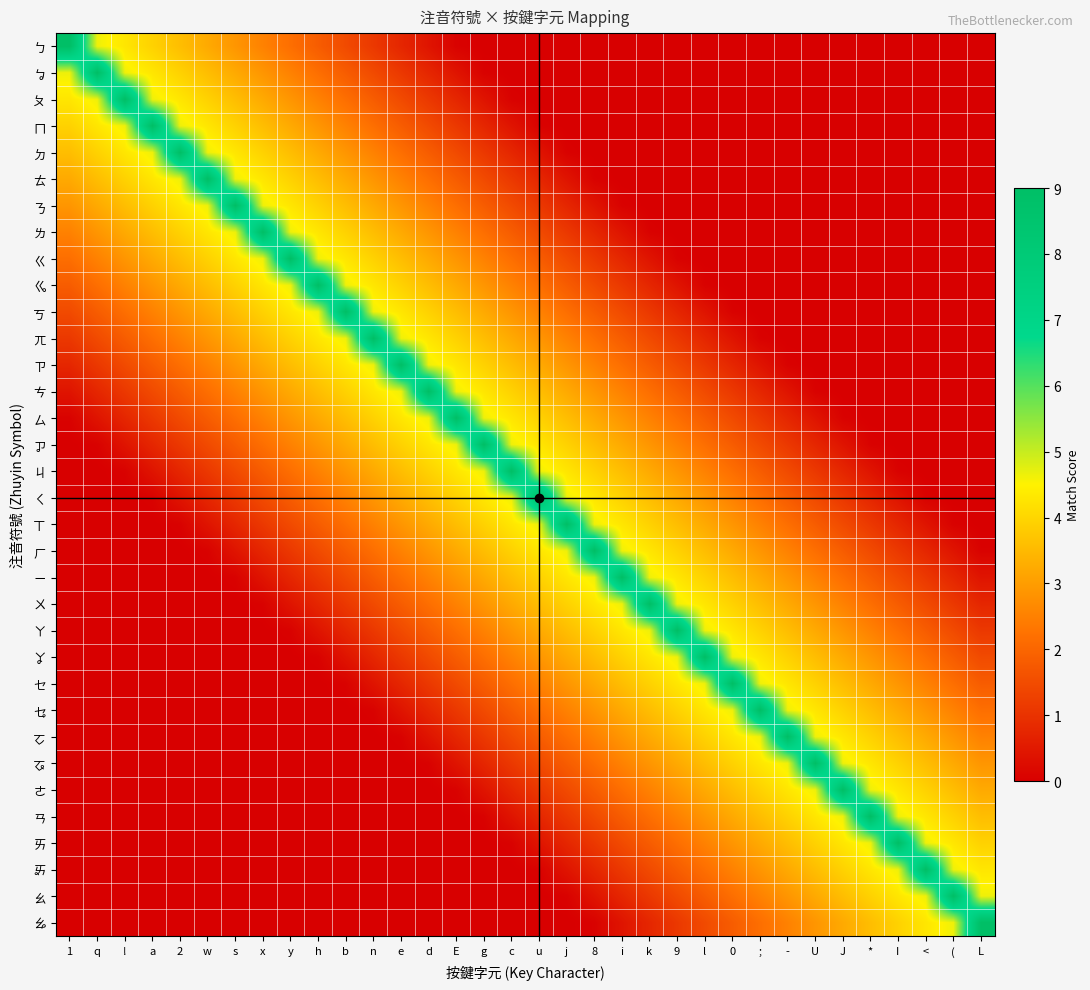

Reading left to right, extract all data points from this chart.

ㄅ: 1=9.0	q=4.6	!=4.3	a=3.9	2=3.6	w=3.2	s=2.9	x=2.5	y=2.2	h=1.8	b=1.5	n=1.1	e=0.8	d=0.4	E=0.1	g=0.0	c=0.0	u=0.0	j=0.0	8=0.0	i=0.0	k=0.0	9=0.0	l=0.0	0=0.0	;=0.0	-=0.0	U=0.0	J=0.0	*=0.0	I=0.0	<=0.0	(=0.0	L=0.0
ㆠ: 1=4.6	q=9.0	!=4.6	a=4.3	2=3.9	w=3.6	s=3.2	x=2.9	y=2.5	h=2.2	b=1.8	n=1.5	e=1.1	d=0.8	E=0.4	g=0.1	c=0.0	u=0.0	j=0.0	8=0.0	i=0.0	k=0.0	9=0.0	l=0.0	0=0.0	;=0.0	-=0.0	U=0.0	J=0.0	*=0.0	I=0.0	<=0.0	(=0.0	L=0.0
ㄆ: 1=4.3	q=4.6	!=9.0	a=4.6	2=4.3	w=3.9	s=3.6	x=3.2	y=2.9	h=2.5	b=2.2	n=1.8	e=1.5	d=1.1	E=0.8	g=0.4	c=0.1	u=0.0	j=0.0	8=0.0	i=0.0	k=0.0	9=0.0	l=0.0	0=0.0	;=0.0	-=0.0	U=0.0	J=0.0	*=0.0	I=0.0	<=0.0	(=0.0	L=0.0
ㄇ: 1=3.9	q=4.3	!=4.6	a=9.0	2=4.6	w=4.3	s=3.9	x=3.6	y=3.2	h=2.9	b=2.5	n=2.2	e=1.8	d=1.5	E=1.1	g=0.8	c=0.4	u=0.1	j=0.0	8=0.0	i=0.0	k=0.0	9=0.0	l=0.0	0=0.0	;=0.0	-=0.0	U=0.0	J=0.0	*=0.0	I=0.0	<=0.0	(=0.0	L=0.0
ㄉ: 1=3.6	q=3.9	!=4.3	a=4.6	2=9.0	w=4.6	s=4.3	x=3.9	y=3.6	h=3.2	b=2.9	n=2.5	e=2.2	d=1.8	E=1.5	g=1.1	c=0.8	u=0.4	j=0.1	8=0.0	i=0.0	k=0.0	9=0.0	l=0.0	0=0.0	;=0.0	-=0.0	U=0.0	J=0.0	*=0.0	I=0.0	<=0.0	(=0.0	L=0.0
ㄊ: 1=3.2	q=3.6	!=3.9	a=4.3	2=4.6	w=9.0	s=4.6	x=4.3	y=3.9	h=3.6	b=3.2	n=2.9	e=2.5	d=2.2	E=1.8	g=1.5	c=1.1	u=0.8	j=0.4	8=0.1	i=0.0	k=0.0	9=0.0	l=0.0	0=0.0	;=0.0	-=0.0	U=0.0	J=0.0	*=0.0	I=0.0	<=0.0	(=0.0	L=0.0
ㄋ: 1=2.9	q=3.2	!=3.6	a=3.9	2=4.3	w=4.6	s=9.0	x=4.6	y=4.3	h=3.9	b=3.6	n=3.2	e=2.9	d=2.5	E=2.2	g=1.8	c=1.5	u=1.1	j=0.8	8=0.4	i=0.1	k=0.0	9=0.0	l=0.0	0=0.0	;=0.0	-=0.0	U=0.0	J=0.0	*=0.0	I=0.0	<=0.0	(=0.0	L=0.0
ㄌ: 1=2.5	q=2.9	!=3.2	a=3.6	2=3.9	w=4.3	s=4.6	x=9.0	y=4.6	h=4.3	b=3.9	n=3.6	e=3.2	d=2.9	E=2.5	g=2.2	c=1.8	u=1.5	j=1.1	8=0.8	i=0.4	k=0.1	9=0.0	l=0.0	0=0.0	;=0.0	-=0.0	U=0.0	J=0.0	*=0.0	I=0.0	<=0.0	(=0.0	L=0.0
ㄍ: 1=2.2	q=2.5	!=2.9	a=3.2	2=3.6	w=3.9	s=4.3	x=4.6	y=9.0	h=4.6	b=4.3	n=3.9	e=3.6	d=3.2	E=2.9	g=2.5	c=2.2	u=1.8	j=1.5	8=1.1	i=0.8	k=0.4	9=0.1	l=0.0	0=0.0	;=0.0	-=0.0	U=0.0	J=0.0	*=0.0	I=0.0	<=0.0	(=0.0	L=0.0
ㆣ: 1=1.8	q=2.2	!=2.5	a=2.9	2=3.2	w=3.6	s=3.9	x=4.3	y=4.6	h=9.0	b=4.6	n=4.3	e=3.9	d=3.6	E=3.2	g=2.9	c=2.5	u=2.2	j=1.8	8=1.5	i=1.1	k=0.8	9=0.4	l=0.1	0=0.0	;=0.0	-=0.0	U=0.0	J=0.0	*=0.0	I=0.0	<=0.0	(=0.0	L=0.0
ㄎ: 1=1.5	q=1.8	!=2.2	a=2.5	2=2.9	w=3.2	s=3.6	x=3.9	y=4.3	h=4.6	b=9.0	n=4.6	e=4.3	d=3.9	E=3.6	g=3.2	c=2.9	u=2.5	j=2.2	8=1.8	i=1.5	k=1.1	9=0.8	l=0.4	0=0.1	;=0.0	-=0.0	U=0.0	J=0.0	*=0.0	I=0.0	<=0.0	(=0.0	L=0.0
ㄫ: 1=1.1	q=1.5	!=1.8	a=2.2	2=2.5	w=2.9	s=3.2	x=3.6	y=3.9	h=4.3	b=4.6	n=9.0	e=4.6	d=4.3	E=3.9	g=3.6	c=3.2	u=2.9	j=2.5	8=2.2	i=1.8	k=1.5	9=1.1	l=0.8	0=0.4	;=0.1	-=0.0	U=0.0	J=0.0	*=0.0	I=0.0	<=0.0	(=0.0	L=0.0
ㄗ: 1=0.8	q=1.1	!=1.5	a=1.8	2=2.2	w=2.5	s=2.9	x=3.2	y=3.6	h=3.9	b=4.3	n=4.6	e=9.0	d=4.6	E=4.3	g=3.9	c=3.6	u=3.2	j=2.9	8=2.5	i=2.2	k=1.8	9=1.5	l=1.1	0=0.8	;=0.4	-=0.1	U=0.0	J=0.0	*=0.0	I=0.0	<=0.0	(=0.0	L=0.0
ㄘ: 1=0.4	q=0.8	!=1.1	a=1.5	2=1.8	w=2.2	s=2.5	x=2.9	y=3.2	h=3.6	b=3.9	n=4.3	e=4.6	d=9.0	E=4.6	g=4.3	c=3.9	u=3.6	j=3.2	8=2.9	i=2.5	k=2.2	9=1.8	l=1.5	0=1.1	;=0.8	-=0.4	U=0.1	J=0.0	*=0.0	I=0.0	<=0.0	(=0.0	L=0.0
ㄙ: 1=0.1	q=0.4	!=0.8	a=1.1	2=1.5	w=1.8	s=2.2	x=2.5	y=2.9	h=3.2	b=3.6	n=3.9	e=4.3	d=4.6	E=9.0	g=4.6	c=4.3	u=3.9	j=3.6	8=3.2	i=2.9	k=2.5	9=2.2	l=1.8	0=1.5	;=1.1	-=0.8	U=0.4	J=0.1	*=0.0	I=0.0	<=0.0	(=0.0	L=0.0
ㆡ: 1=0.0	q=0.1	!=0.4	a=0.8	2=1.1	w=1.5	s=1.8	x=2.2	y=2.5	h=2.9	b=3.2	n=3.6	e=3.9	d=4.3	E=4.6	g=9.0	c=4.6	u=4.3	j=3.9	8=3.6	i=3.2	k=2.9	9=2.5	l=2.2	0=1.8	;=1.5	-=1.1	U=0.8	J=0.4	*=0.1	I=0.0	<=0.0	(=0.0	L=0.0
ㄐ: 1=0.0	q=0.0	!=0.1	a=0.4	2=0.8	w=1.1	s=1.5	x=1.8	y=2.2	h=2.5	b=2.9	n=3.2	e=3.6	d=3.9	E=4.3	g=4.6	c=9.0	u=4.6	j=4.3	8=3.9	i=3.6	k=3.2	9=2.9	l=2.5	0=2.2	;=1.8	-=1.5	U=1.1	J=0.8	*=0.4	I=0.1	<=0.0	(=0.0	L=0.0
ㄑ: 1=0.0	q=0.0	!=0.0	a=0.1	2=0.4	w=0.8	s=1.1	x=1.5	y=1.8	h=2.2	b=2.5	n=2.9	e=3.2	d=3.6	E=3.9	g=4.3	c=4.6	u=9.0	j=4.6	8=4.3	i=3.9	k=3.6	9=3.2	l=2.9	0=2.5	;=2.2	-=1.8	U=1.5	J=1.1	*=0.8	I=0.4	<=0.1	(=0.0	L=0.0
ㄒ: 1=0.0	q=0.0	!=0.0	a=0.0	2=0.1	w=0.4	s=0.8	x=1.1	y=1.5	h=1.8	b=2.2	n=2.5	e=2.9	d=3.2	E=3.6	g=3.9	c=4.3	u=4.6	j=9.0	8=4.6	i=4.3	k=3.9	9=3.6	l=3.2	0=2.9	;=2.5	-=2.2	U=1.8	J=1.5	*=1.1	I=0.8	<=0.4	(=0.1	L=0.0
ㄏ: 1=0.0	q=0.0	!=0.0	a=0.0	2=0.0	w=0.1	s=0.4	x=0.8	y=1.1	h=1.5	b=1.8	n=2.2	e=2.5	d=2.9	E=3.2	g=3.6	c=3.9	u=4.3	j=4.6	8=9.0	i=4.6	k=4.3	9=3.9	l=3.6	0=3.2	;=2.9	-=2.5	U=2.2	J=1.8	*=1.5	I=1.1	<=0.8	(=0.4	L=0.1
ㄧ: 1=0.0	q=0.0	!=0.0	a=0.0	2=0.0	w=0.0	s=0.1	x=0.4	y=0.8	h=1.1	b=1.5	n=1.8	e=2.2	d=2.5	E=2.9	g=3.2	c=3.6	u=3.9	j=4.3	8=4.6	i=9.0	k=4.6	9=4.3	l=3.9	0=3.6	;=3.2	-=2.9	U=2.5	J=2.2	*=1.8	I=1.5	<=1.1	(=0.8	L=0.4
ㄨ: 1=0.0	q=0.0	!=0.0	a=0.0	2=0.0	w=0.0	s=0.0	x=0.1	y=0.4	h=0.8	b=1.1	n=1.5	e=1.8	d=2.2	E=2.5	g=2.9	c=3.2	u=3.6	j=3.9	8=4.3	i=4.6	k=9.0	9=4.6	l=4.3	0=3.9	;=3.6	-=3.2	U=2.9	J=2.5	*=2.2	I=1.8	<=1.5	(=1.1	L=0.8
ㄚ: 1=0.0	q=0.0	!=0.0	a=0.0	2=0.0	w=0.0	s=0.0	x=0.0	y=0.1	h=0.4	b=0.8	n=1.1	e=1.5	d=1.8	E=2.2	g=2.5	c=2.9	u=3.2	j=3.6	8=3.9	i=4.3	k=4.6	9=9.0	l=4.6	0=4.3	;=3.9	-=3.6	U=3.2	J=2.9	*=2.5	I=2.2	<=1.8	(=1.5	L=1.1
ㆩ: 1=0.0	q=0.0	!=0.0	a=0.0	2=0.0	w=0.0	s=0.0	x=0.0	y=0.0	h=0.1	b=0.4	n=0.8	e=1.1	d=1.5	E=1.8	g=2.2	c=2.5	u=2.9	j=3.2	8=3.6	i=3.9	k=4.3	9=4.6	l=9.0	0=4.6	;=4.3	-=3.9	U=3.6	J=3.2	*=2.9	I=2.5	<=2.2	(=1.8	L=1.5
ㆤ: 1=0.0	q=0.0	!=0.0	a=0.0	2=0.0	w=0.0	s=0.0	x=0.0	y=0.0	h=0.0	b=0.1	n=0.4	e=0.8	d=1.1	E=1.5	g=1.8	c=2.2	u=2.5	j=2.9	8=3.2	i=3.6	k=3.9	9=4.3	l=4.6	0=9.0	;=4.6	-=4.3	U=3.9	J=3.6	*=3.2	I=2.9	<=2.5	(=2.2	L=1.8
ㆥ: 1=0.0	q=0.0	!=0.0	a=0.0	2=0.0	w=0.0	s=0.0	x=0.0	y=0.0	h=0.0	b=0.0	n=0.1	e=0.4	d=0.8	E=1.1	g=1.5	c=1.8	u=2.2	j=2.5	8=2.9	i=3.2	k=3.6	9=3.9	l=4.3	0=4.6	;=9.0	-=4.6	U=4.3	J=3.9	*=3.6	I=3.2	<=2.9	(=2.5	L=2.2
ㆦ: 1=0.0	q=0.0	!=0.0	a=0.0	2=0.0	w=0.0	s=0.0	x=0.0	y=0.0	h=0.0	b=0.0	n=0.0	e=0.1	d=0.4	E=0.8	g=1.1	c=1.5	u=1.8	j=2.2	8=2.5	i=2.9	k=3.2	9=3.6	l=3.9	0=4.3	;=4.6	-=9.0	U=4.6	J=4.3	*=3.9	I=3.6	<=3.2	(=2.9	L=2.5
ㆧ: 1=0.0	q=0.0	!=0.0	a=0.0	2=0.0	w=0.0	s=0.0	x=0.0	y=0.0	h=0.0	b=0.0	n=0.0	e=0.0	d=0.1	E=0.4	g=0.8	c=1.1	u=1.5	j=1.8	8=2.2	i=2.5	k=2.9	9=3.2	l=3.6	0=3.9	;=4.3	-=4.6	U=9.0	J=4.6	*=4.3	I=3.9	<=3.6	(=3.2	L=2.9
ㄜ: 1=0.0	q=0.0	!=0.0	a=0.0	2=0.0	w=0.0	s=0.0	x=0.0	y=0.0	h=0.0	b=0.0	n=0.0	e=0.0	d=0.0	E=0.1	g=0.4	c=0.8	u=1.1	j=1.5	8=1.8	i=2.2	k=2.5	9=2.9	l=3.2	0=3.6	;=3.9	-=4.3	U=4.6	J=9.0	*=4.6	I=4.3	<=3.9	(=3.6	L=3.2
ㄢ: 1=0.0	q=0.0	!=0.0	a=0.0	2=0.0	w=0.0	s=0.0	x=0.0	y=0.0	h=0.0	b=0.0	n=0.0	e=0.0	d=0.0	E=0.0	g=0.1	c=0.4	u=0.8	j=1.1	8=1.5	i=1.8	k=2.2	9=2.5	l=2.9	0=3.2	;=3.6	-=3.9	U=4.3	J=4.6	*=9.0	I=4.6	<=4.3	(=3.9	L=3.6
ㄞ: 1=0.0	q=0.0	!=0.0	a=0.0	2=0.0	w=0.0	s=0.0	x=0.0	y=0.0	h=0.0	b=0.0	n=0.0	e=0.0	d=0.0	E=0.0	g=0.0	c=0.1	u=0.4	j=0.8	8=1.1	i=1.5	k=1.8	9=2.2	l=2.5	0=2.9	;=3.2	-=3.6	U=3.9	J=4.3	*=4.6	I=9.0	<=4.6	(=4.3	L=3.9
ㆮ: 1=0.0	q=0.0	!=0.0	a=0.0	2=0.0	w=0.0	s=0.0	x=0.0	y=0.0	h=0.0	b=0.0	n=0.0	e=0.0	d=0.0	E=0.0	g=0.0	c=0.0	u=0.1	j=0.4	8=0.8	i=1.1	k=1.5	9=1.8	l=2.2	0=2.5	;=2.9	-=3.2	U=3.6	J=3.9	*=4.3	I=4.6	<=9.0	(=4.6	L=4.3
ㄠ: 1=0.0	q=0.0	!=0.0	a=0.0	2=0.0	w=0.0	s=0.0	x=0.0	y=0.0	h=0.0	b=0.0	n=0.0	e=0.0	d=0.0	E=0.0	g=0.0	c=0.0	u=0.0	j=0.1	8=0.4	i=0.8	k=1.1	9=1.5	l=1.8	0=2.2	;=2.5	-=2.9	U=3.2	J=3.6	*=3.9	I=4.3	<=4.6	(=9.0	L=4.6
ㆯ: 1=0.0	q=0.0	!=0.0	a=0.0	2=0.0	w=0.0	s=0.0	x=0.0	y=0.0	h=0.0	b=0.0	n=0.0	e=0.0	d=0.0	E=0.0	g=0.0	c=0.0	u=0.0	j=0.0	8=0.1	i=0.4	k=0.8	9=1.1	l=1.5	0=1.8	;=2.2	-=2.5	U=2.9	J=3.2	*=3.6	I=3.9	<=4.3	(=4.6	L=9.0